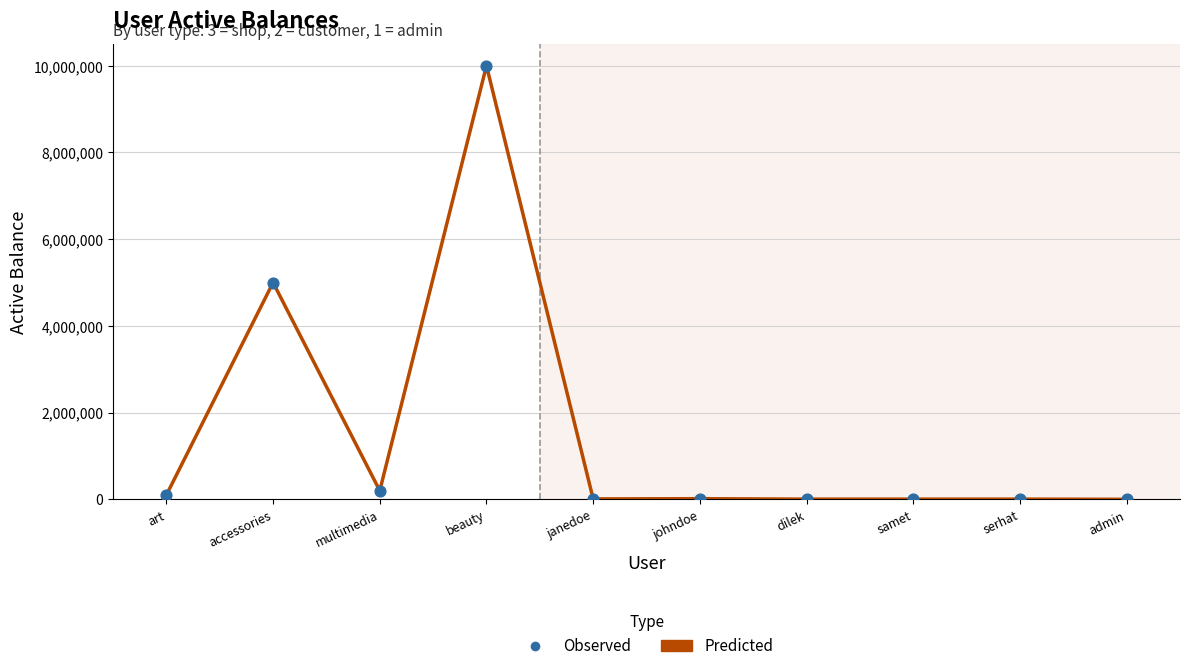

Which category has the highest value across all series?

beauty